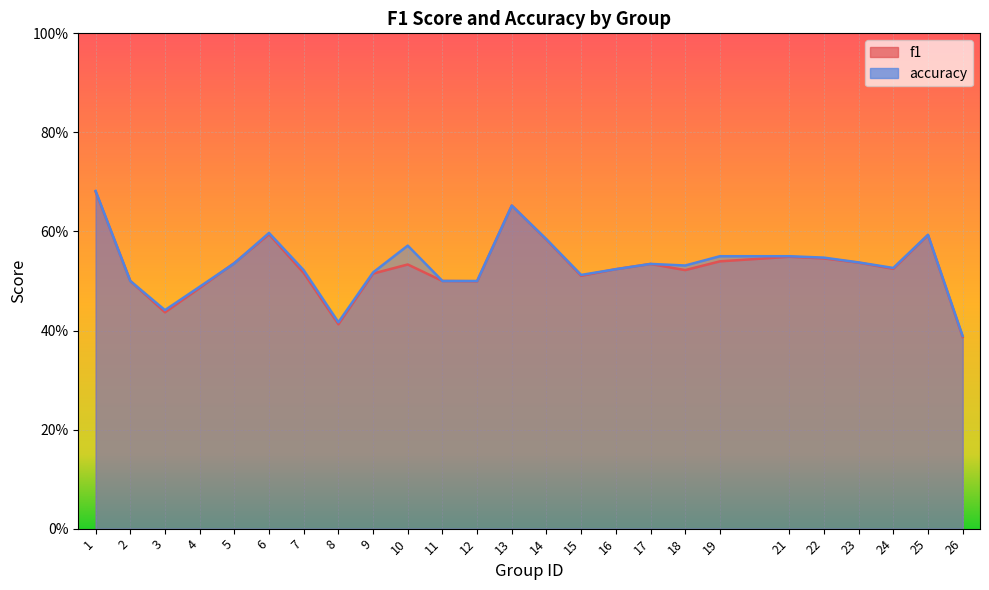

Reading left to right, what are all the values shown in this chart?

f1: 1=0.7	2=0.5	3=0.4	4=0.5	5=0.5	6=0.6	7=0.5	8=0.4	9=0.5	10=0.5	11=0.5	12=0.5	13=0.7	14=0.6	15=0.5	16=0.5	17=0.5	18=0.5	19=0.5	21=0.5	22=0.5	23=0.5	24=0.5	25=0.6	26=0.4
accuracy: 1=0.7	2=0.5	3=0.4	4=0.5	5=0.5	6=0.6	7=0.5	8=0.4	9=0.5	10=0.6	11=0.5	12=0.5	13=0.7	14=0.6	15=0.5	16=0.5	17=0.5	18=0.5	19=0.6	21=0.6	22=0.5	23=0.5	24=0.5	25=0.6	26=0.4